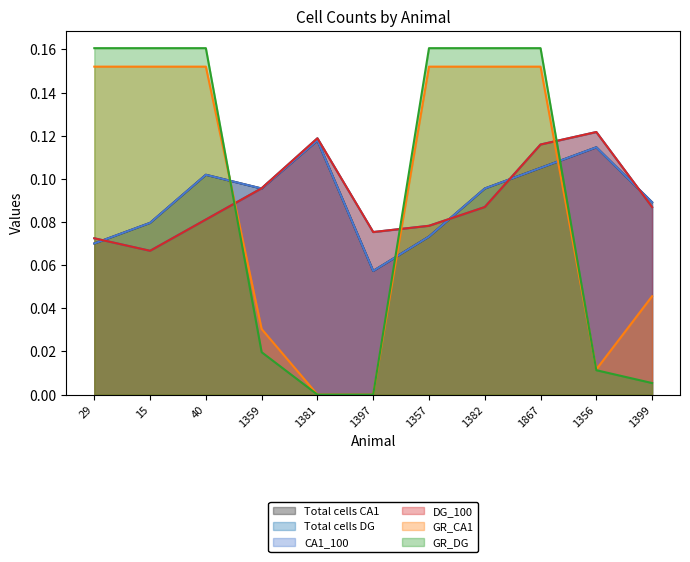

True or false: Total cells CA1 has more than 0 interior local peaks.

True